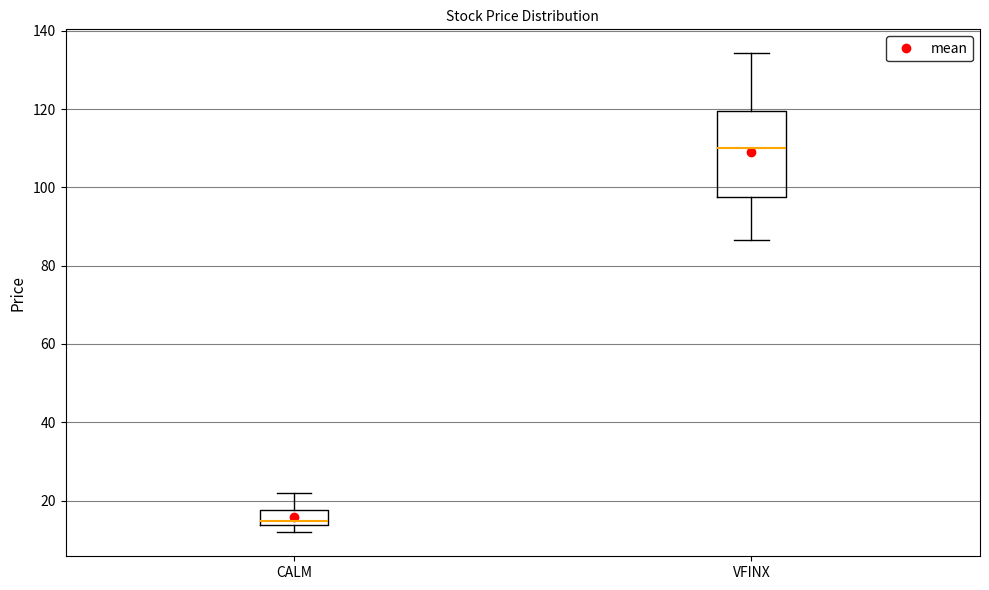

Where is the lower edge of the box for VFINX on the y-axis? The values are not printed on the chart, so give them approximately, as read against the axis.

98